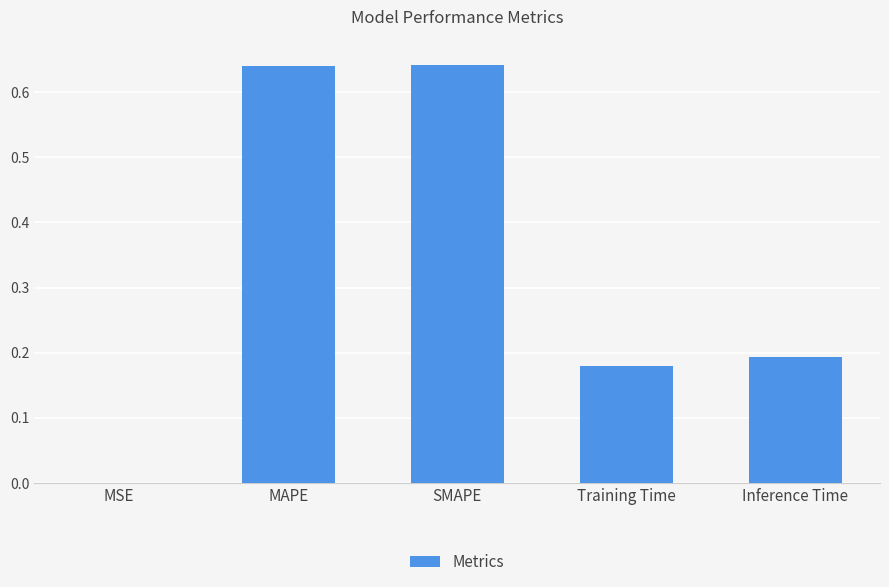

Is it true that the value at Training Time is 0.2?

True